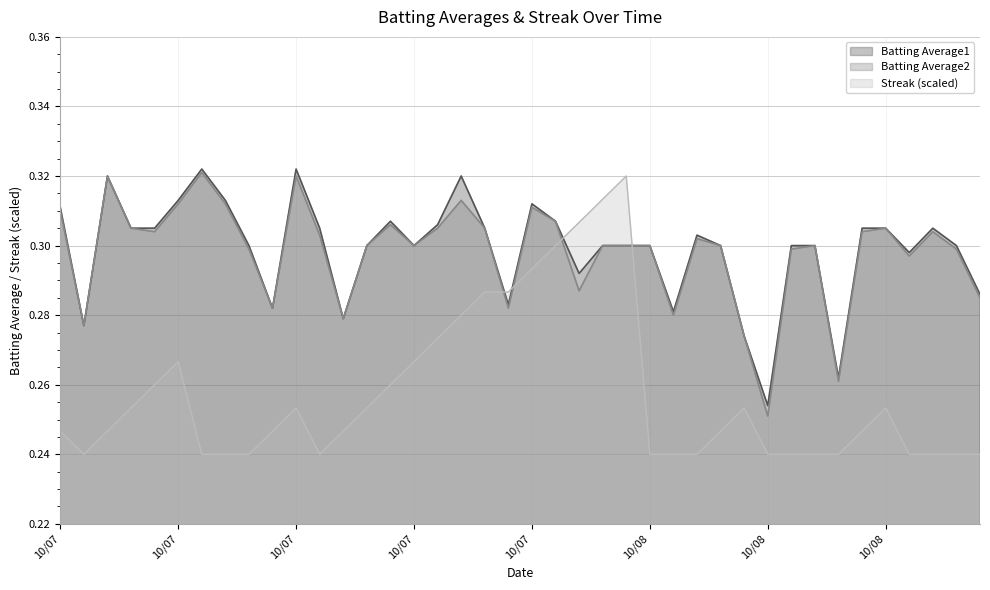

Does the chart display data point markers on the line(s)?

No